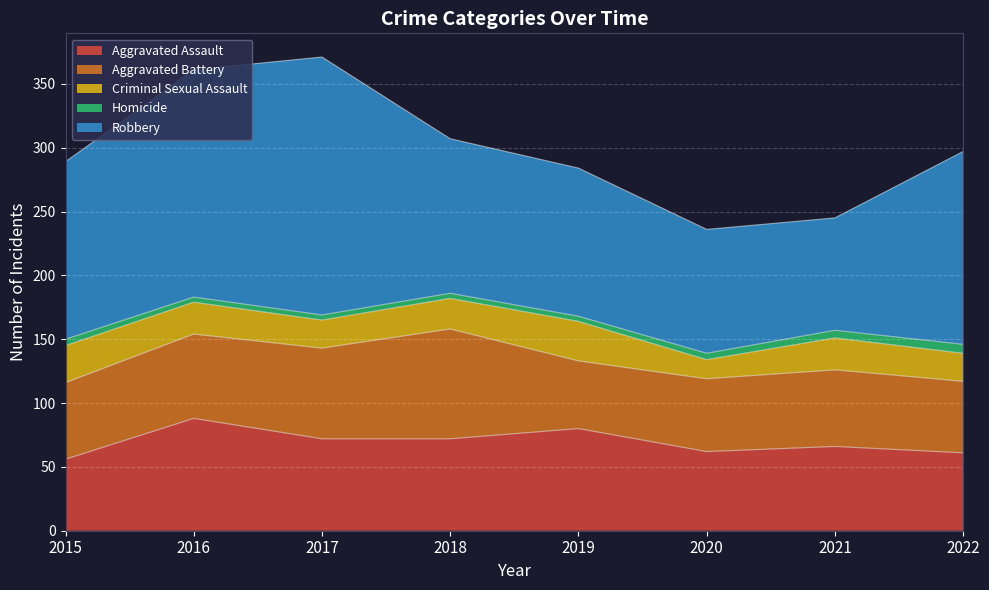

List the labels in order of Aggravated Battery value, largest first.

2018, 2017, 2016, 2015, 2021, 2020, 2022, 2019